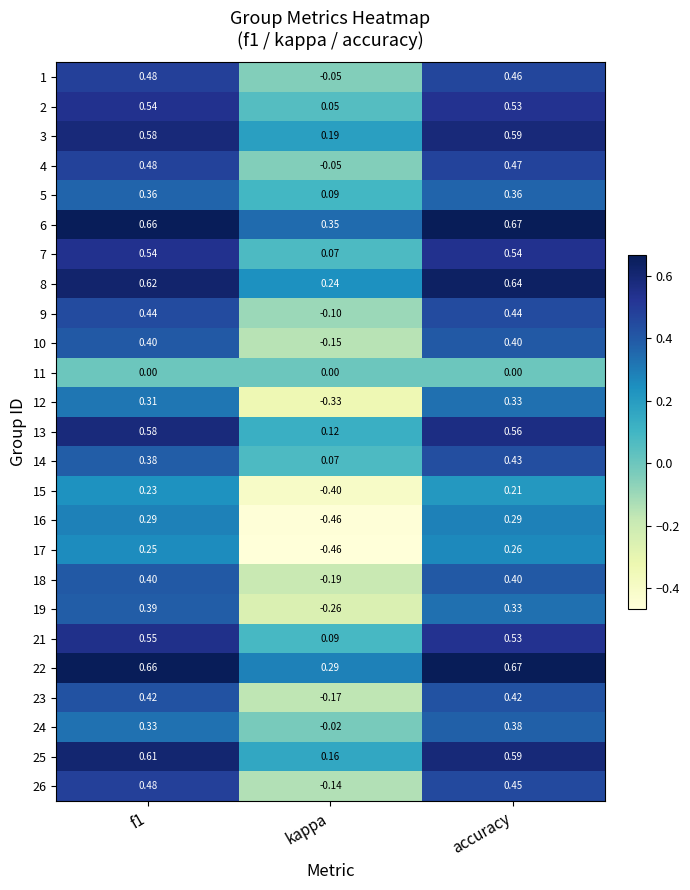

What is the total value across all series at f1?

11.0